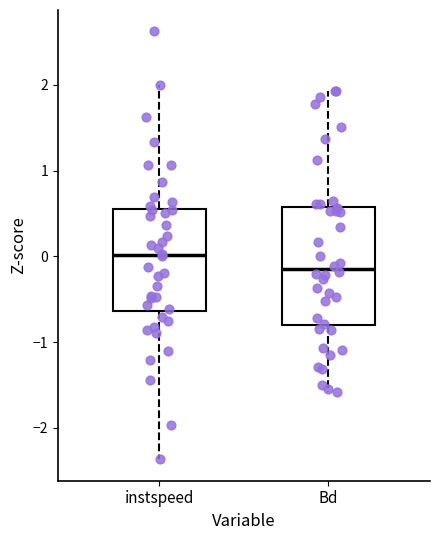

Reading left to right, transcribe this box plot: for each box, give where its median line is, the range the box spans, and where its two whiskers end, as read against the y-axis. The values are not printed on the chart, so give them approximately, as read against the axis.

instspeed: median 0.0, box -0.6 to 0.6, whiskers -2.4 to 2.0
Bd: median -0.1, box -0.8 to 0.6, whiskers -1.6 to 1.9